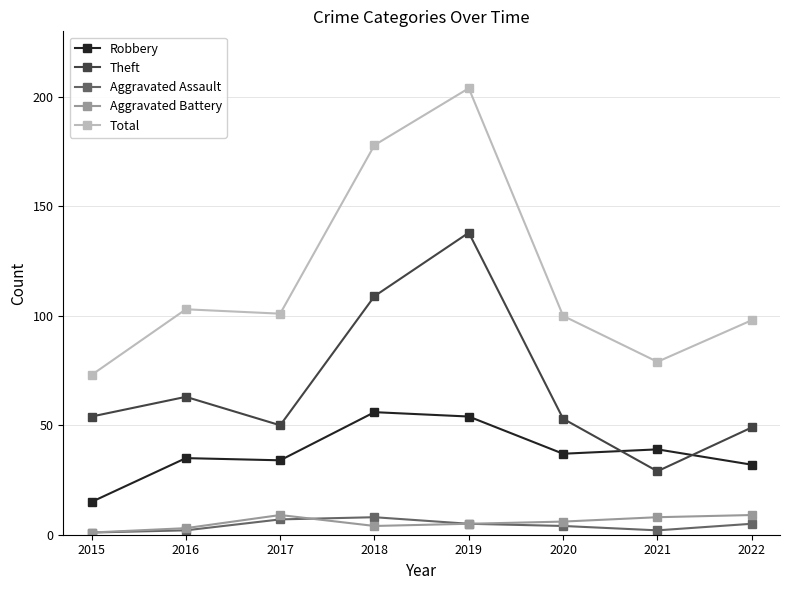

What is the minimum value shown in the chart?

1